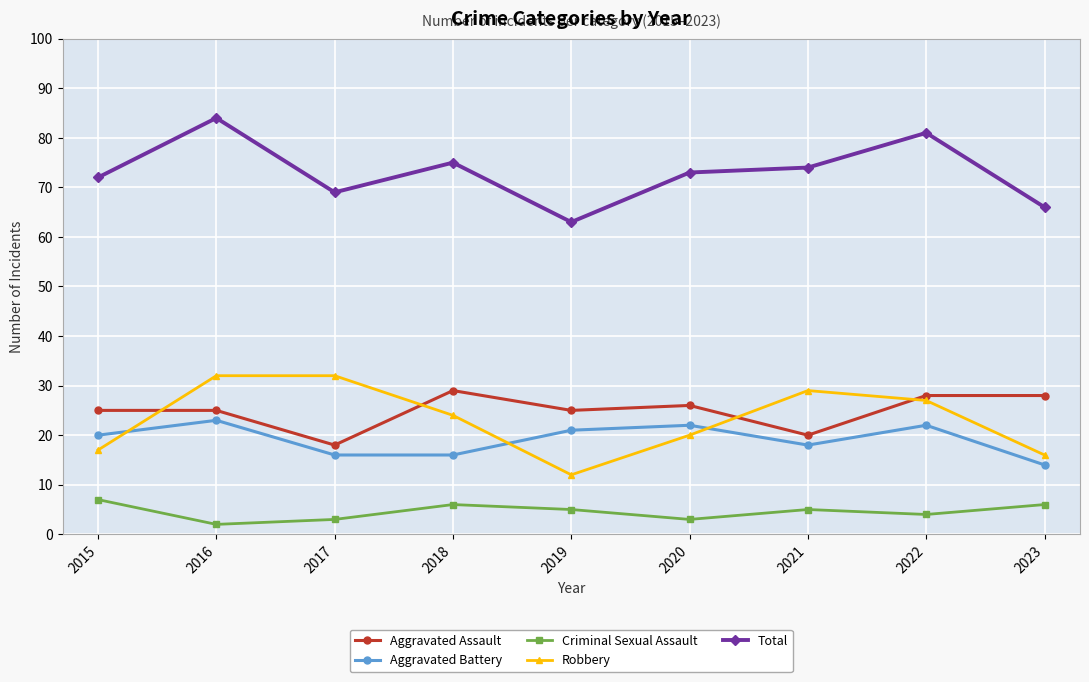

Is it true that Aggravated Assault equals 29 at 2018?

True